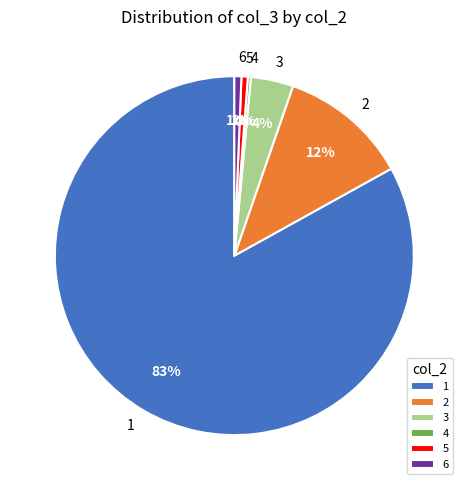

To the nearest percent, what is the average slice percentage?

17%